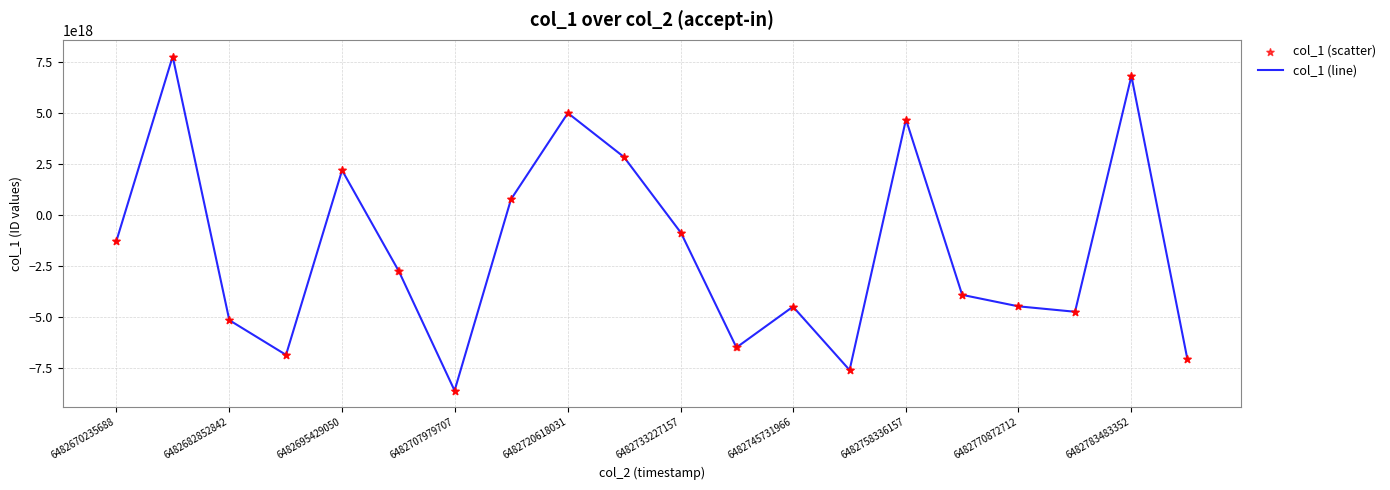

How many lines are shown in the chart?

1